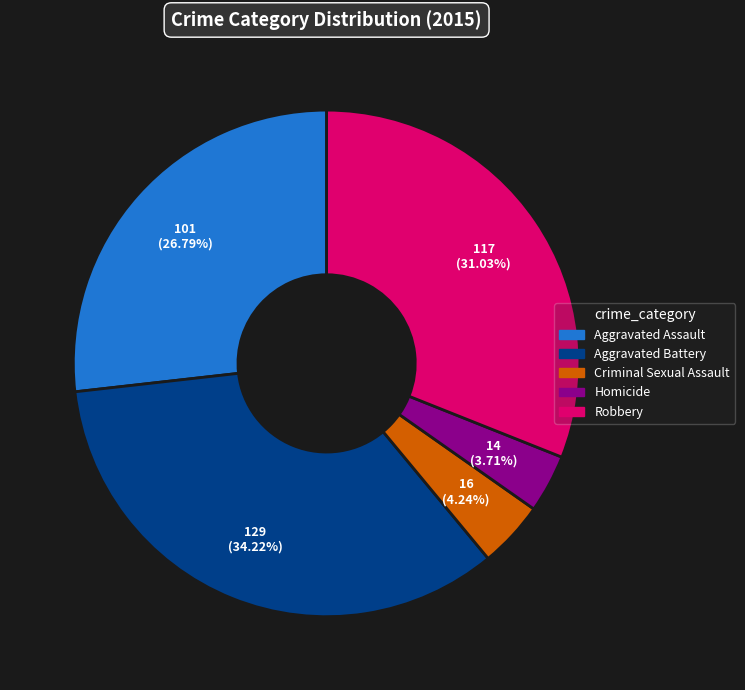

Do Homicide and Aggravated Battery together represent more than half of the pie?

No